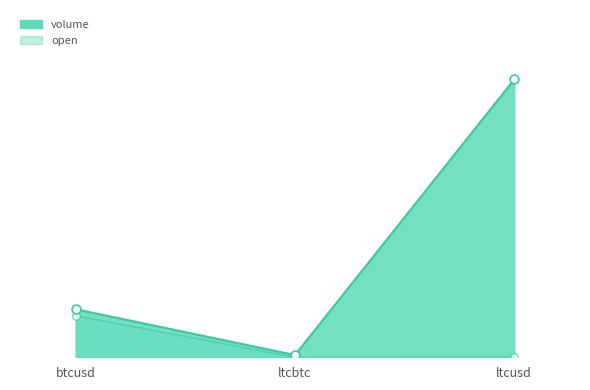

Which series contains the highest Y value?

volume